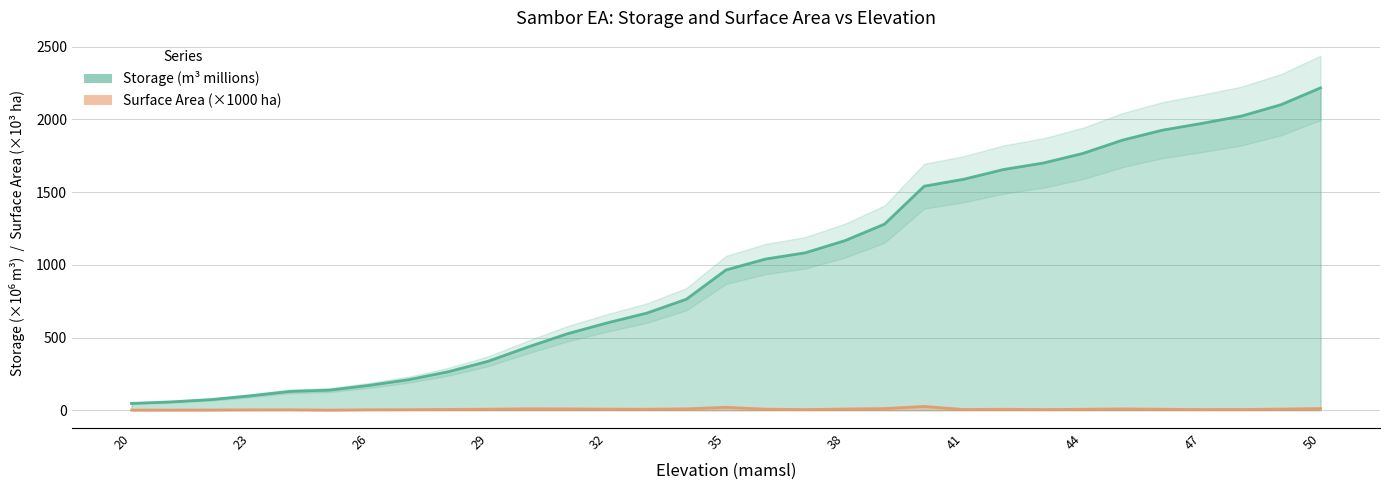

Which series changed the most between 31 and 46?

Storage (m^3)